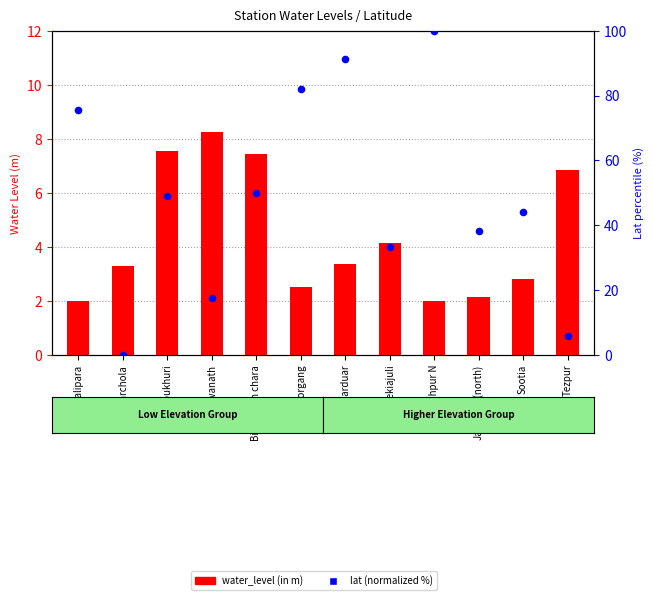

Is the value of water_level (in m) at Biswanath greater than the value of lat (normalized %) at Bihupukhuri?

No